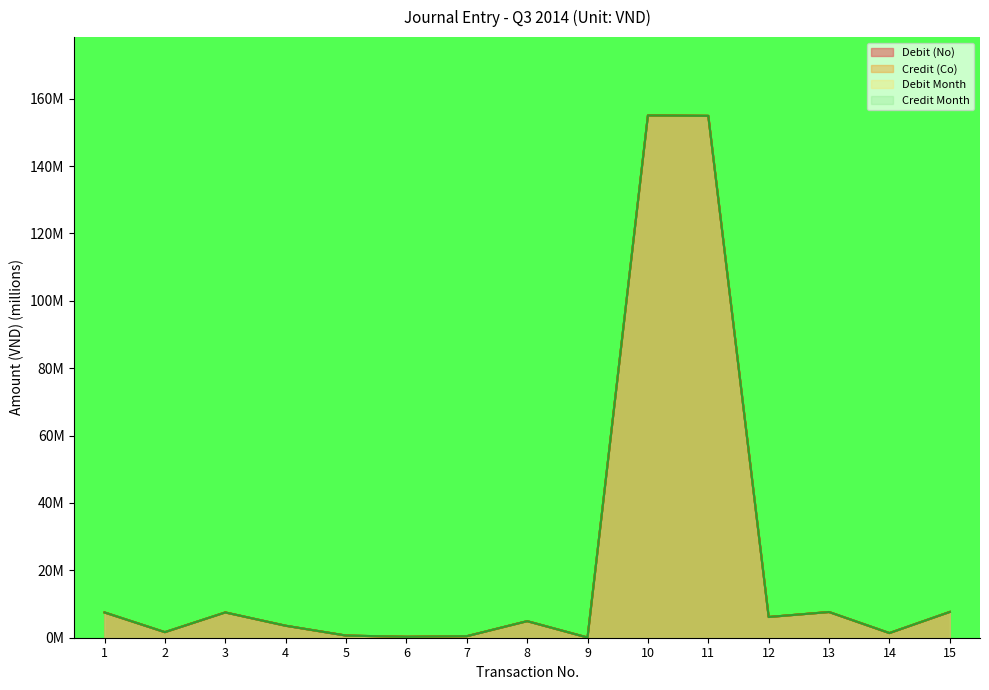

How many lines are shown in the chart?

4